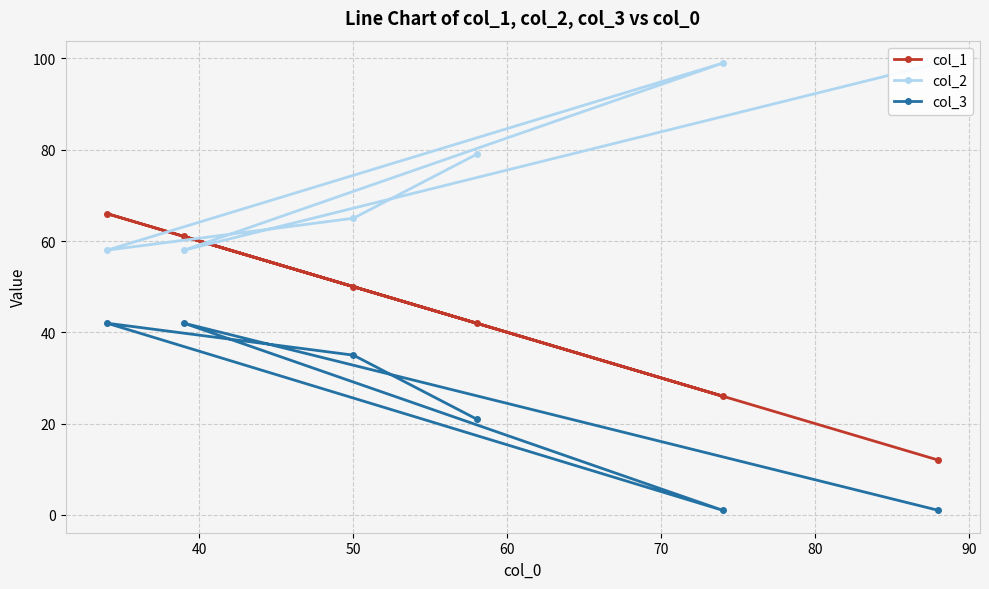

What is the highest value of the col_3 series?

42